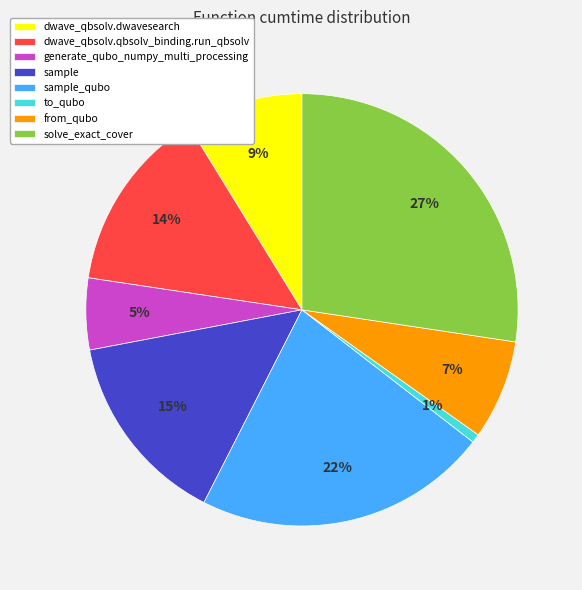

Do sample_qubo and from_qubo together represent more than half of the pie?

No